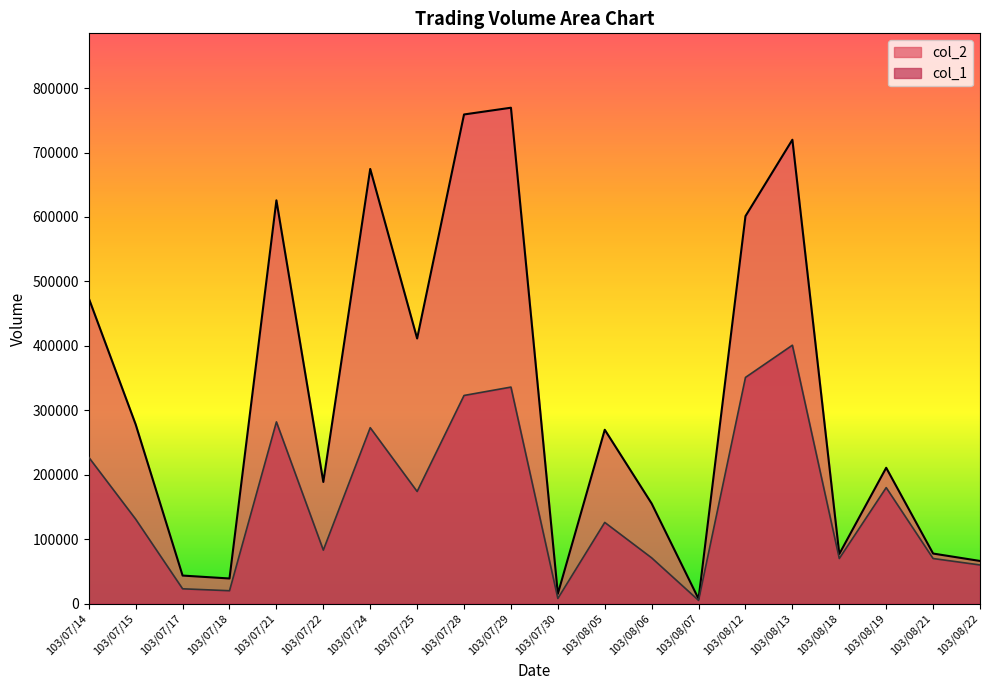

Where is col_1 nearest to the value 203000?

103/08/19